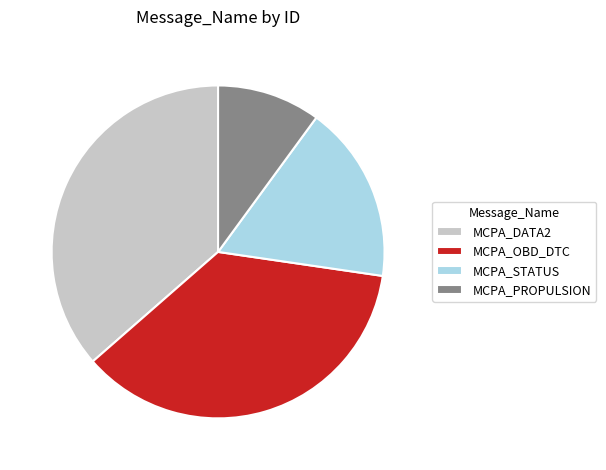

Does MCPA_PROPULSION account for over 50% of the chart?

No